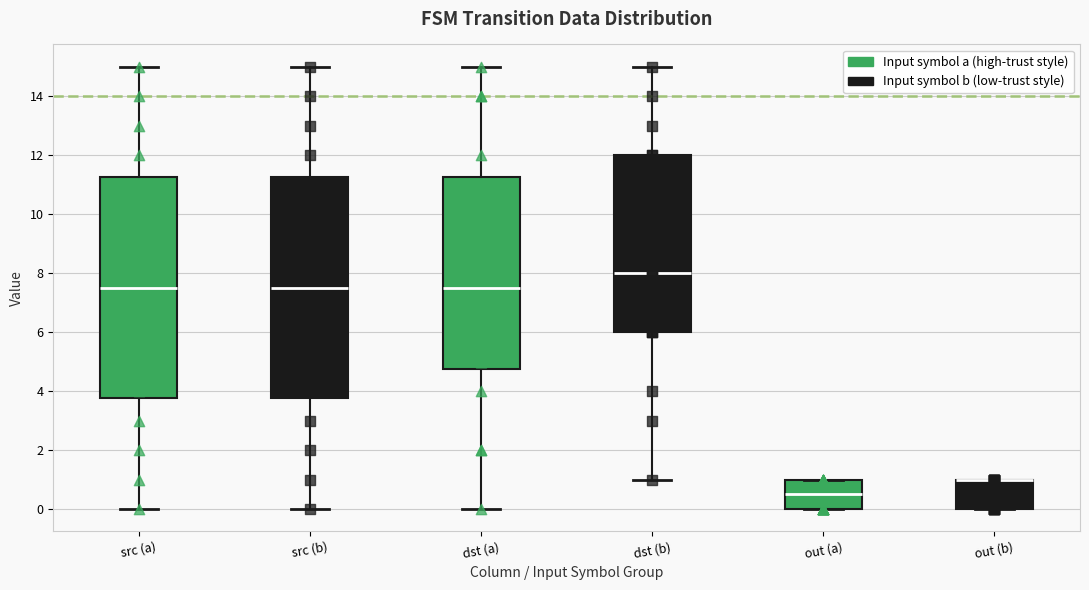

Where is the upper edge of the box for dst (a) on the y-axis? The values are not printed on the chart, so give them approximately, as read against the axis.

11.2